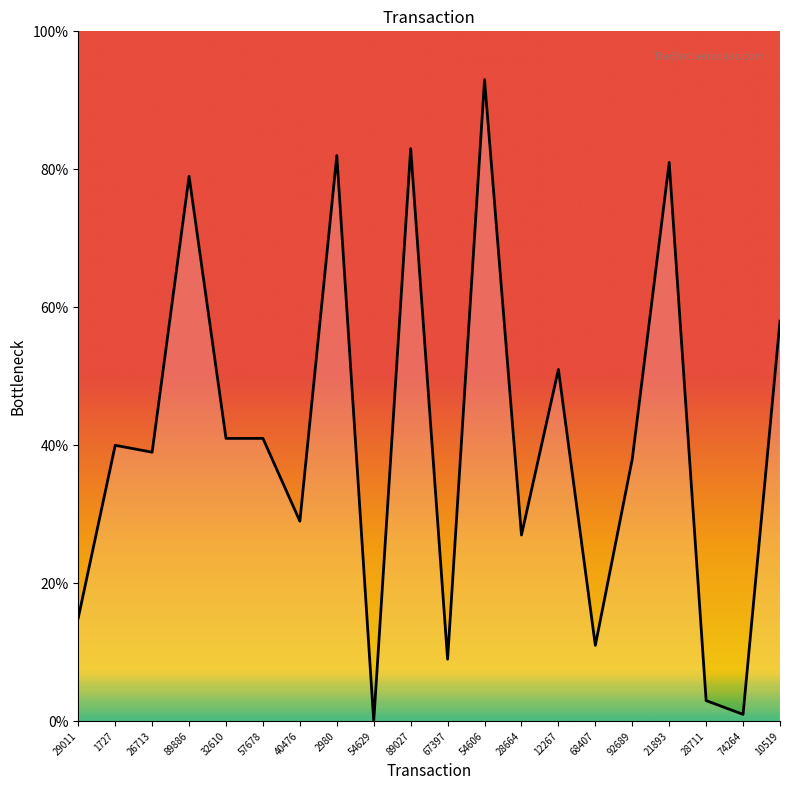

How many positive values are there?

19